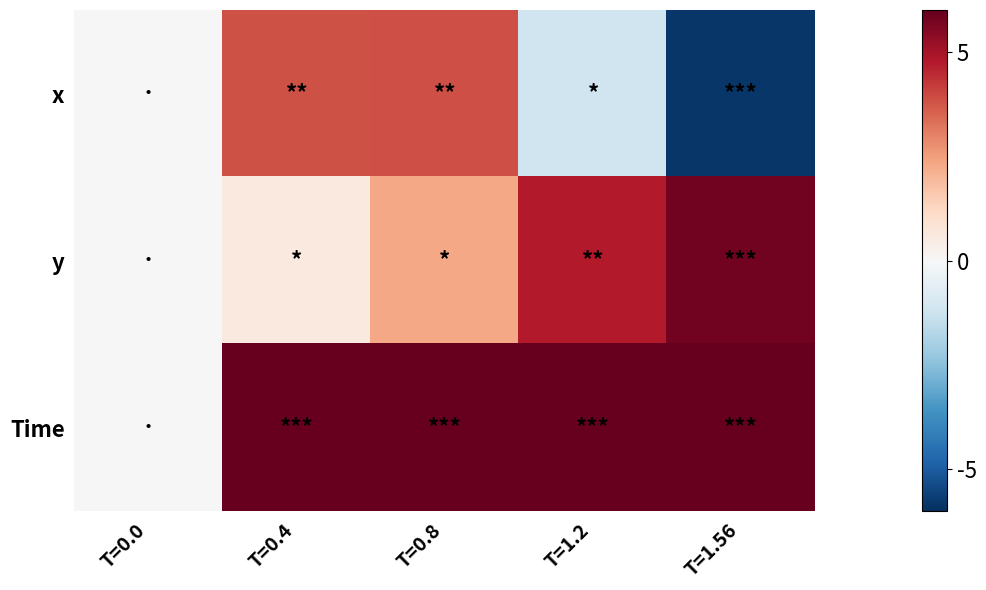

Reading left to right, list all the values displayed in this chart.

x: T=0.0=0.0	T=0.4=0.1	T=0.8=0.1	T=1.2=-0.0	T=1.56=-0.2
y: T=0.0=0.0	T=0.4=0.0	T=0.8=0.0	T=1.2=0.1	T=1.56=0.1
Time: T=0.0=0.0	T=0.4=0.4	T=0.8=0.8	T=1.2=1.2	T=1.56=1.6